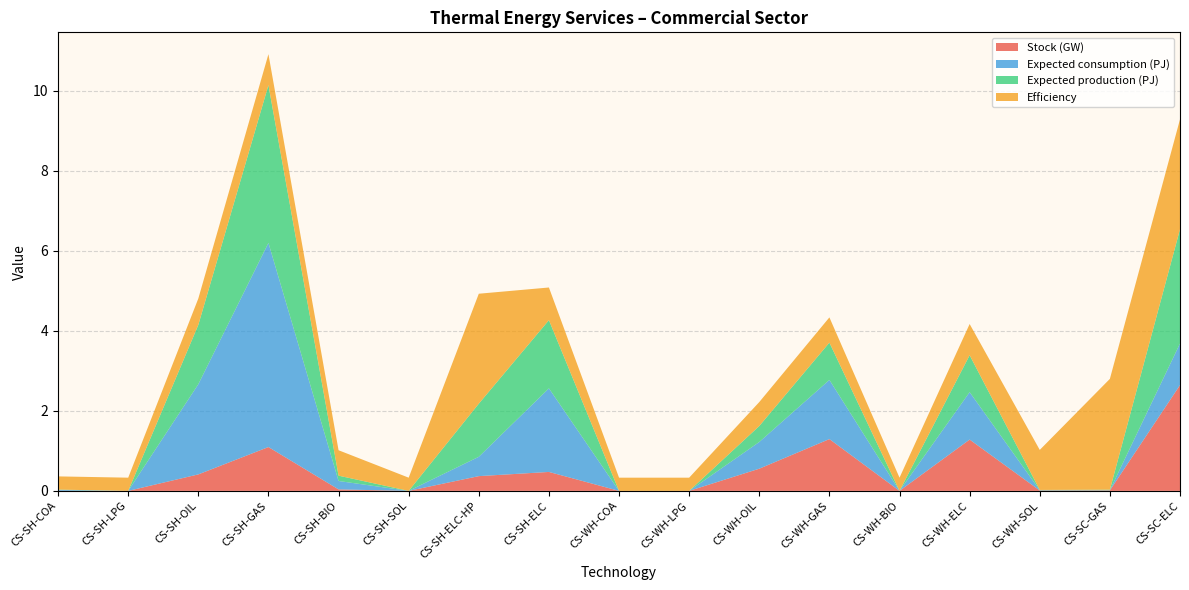

Reading left to right, what are all the values shown in this chart?

Stock (GW): 0.0	0.0	0.4	1.1	0.0	0.0	0.4	0.5	0.0	0.0	0.6	1.3	0.0	1.3	0.0	0.0	2.6
Expected consumption (PJ): 0.0	0.0	2.3	5.1	0.2	0.0	0.5	2.1	0.0	0.0	0.7	1.5	0.0	1.2	0.0	0.0	1.0
Expected production (PJ): 0.0	0.0	1.5	3.9	0.1	0.0	1.3	1.7	0.0	0.0	0.4	0.9	0.0	0.9	0.0	0.0	2.9
Efficiency: 0.3	0.3	0.7	0.8	0.6	0.3	2.7	0.8	0.3	0.3	0.6	0.6	0.3	0.8	1.0	2.8	2.7